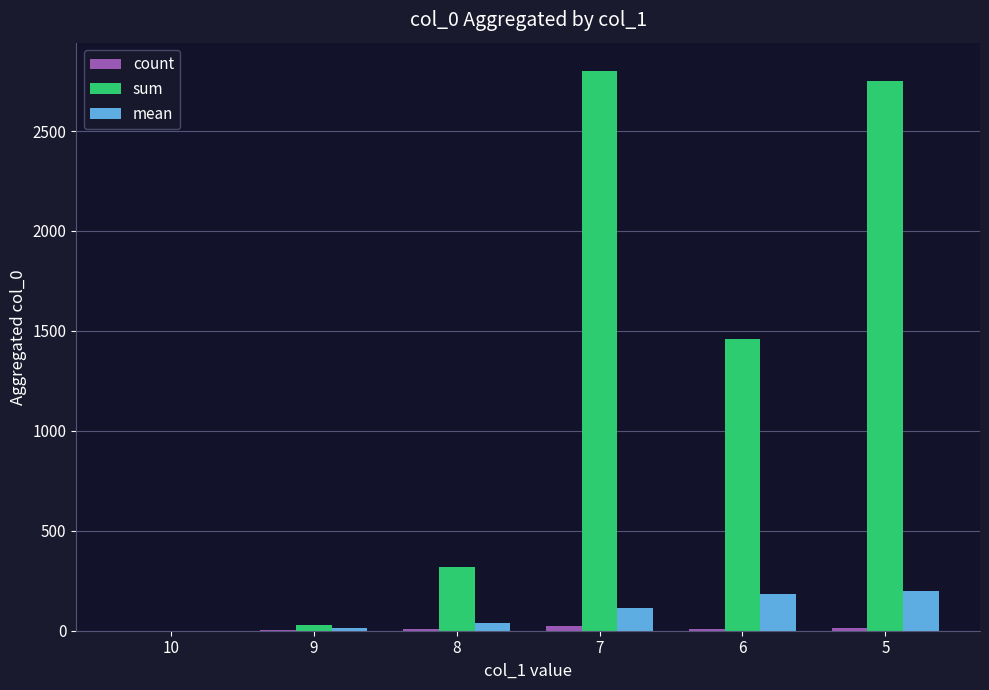

The value of sum at 6 is 2461.2. True or false?

False